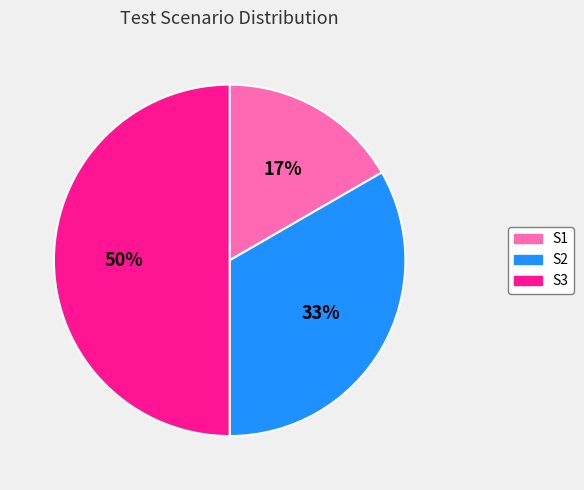

What is the smallest slice in the pie chart?

S1